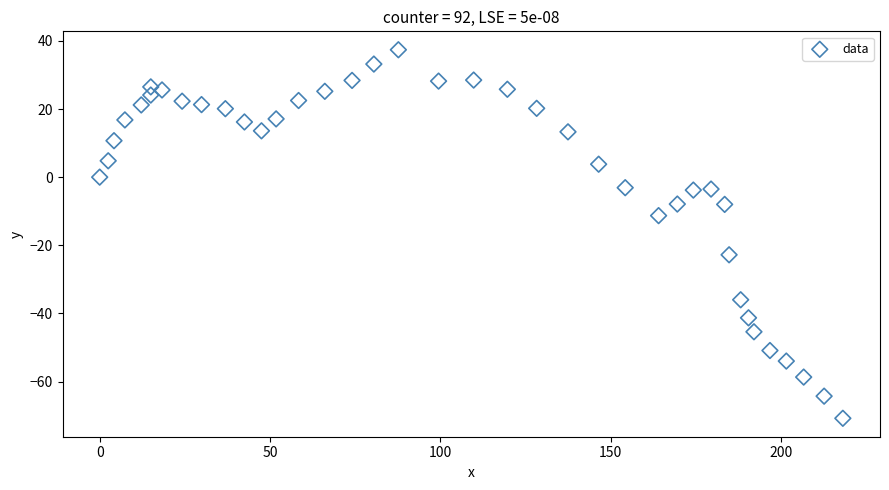

What Y value in the scatter plot is closest to -16?

-11.3